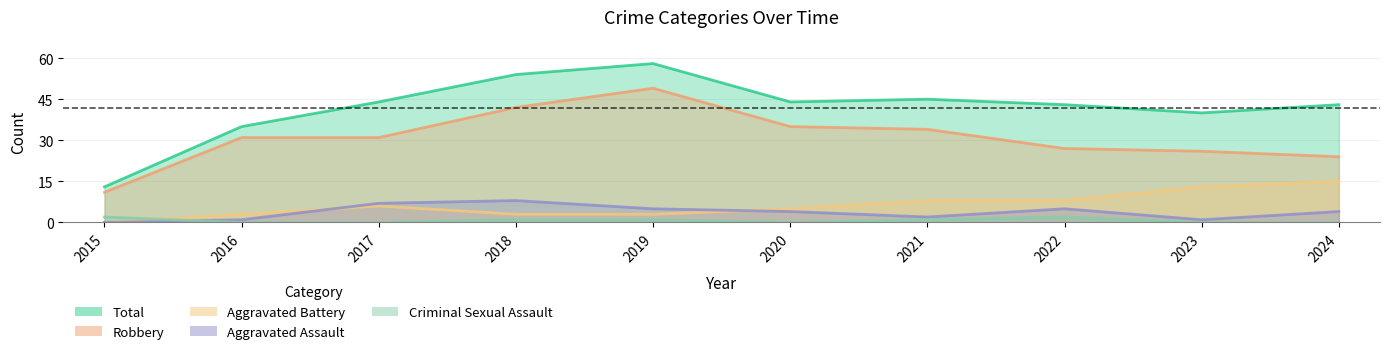

What is the average value of the Total series?

42